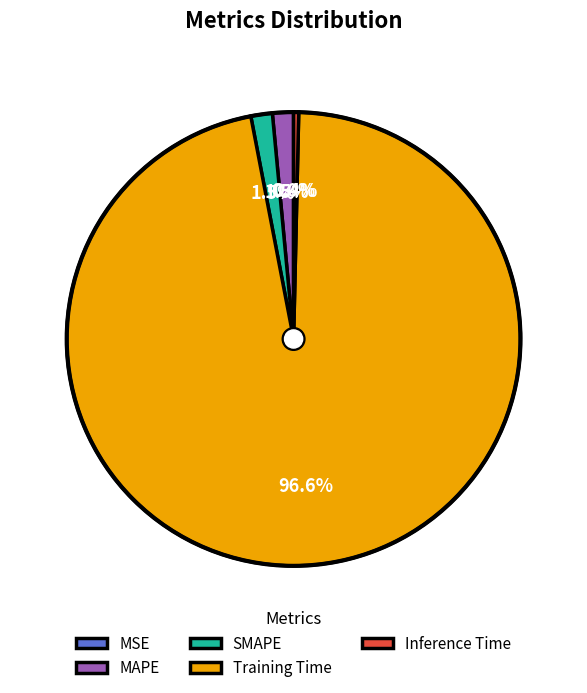

Which slice is the largest?

Training Time